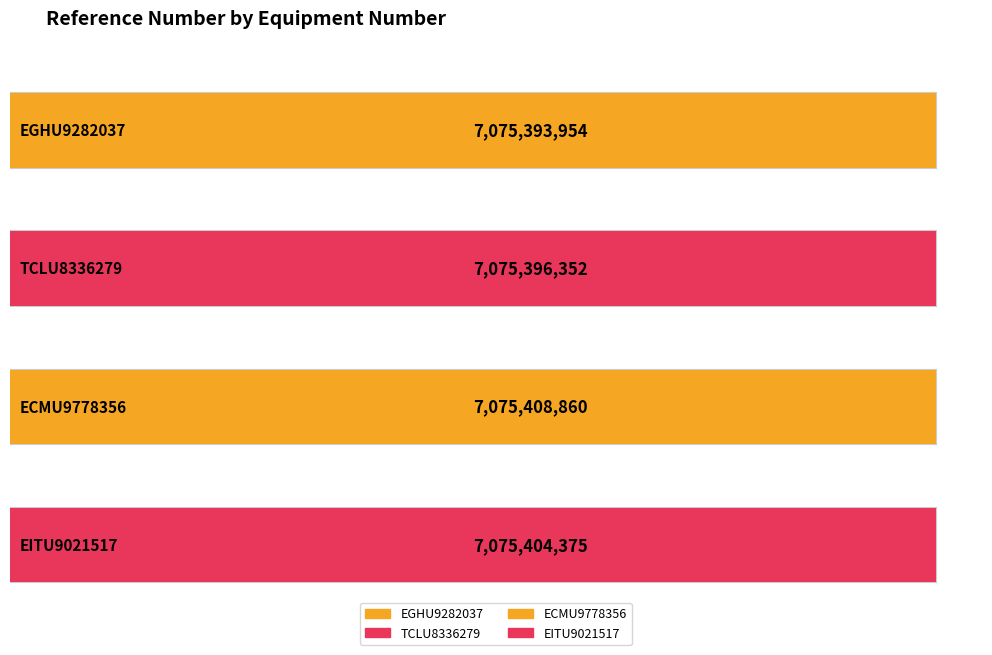

List the labels in order of value, smallest first.

EGHU9282037, TCLU8336279, EITU9021517, ECMU9778356